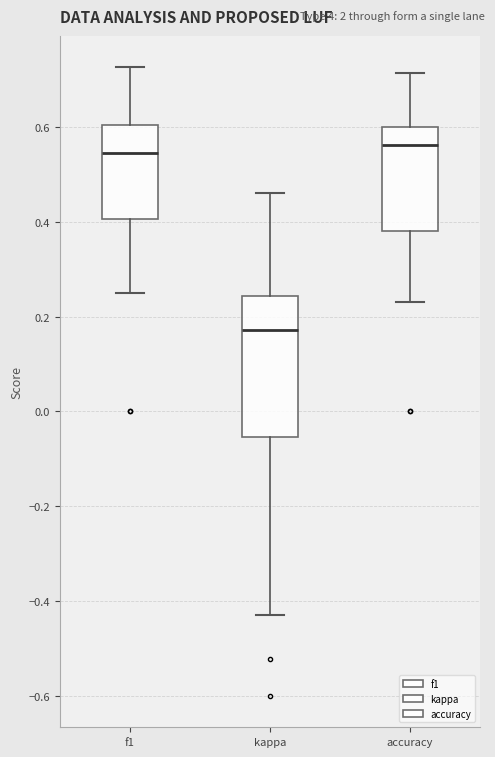

Where does the lower whisker of the box for accuracy end on the y-axis? The values are not printed on the chart, so give them approximately, as read against the axis.

0.24